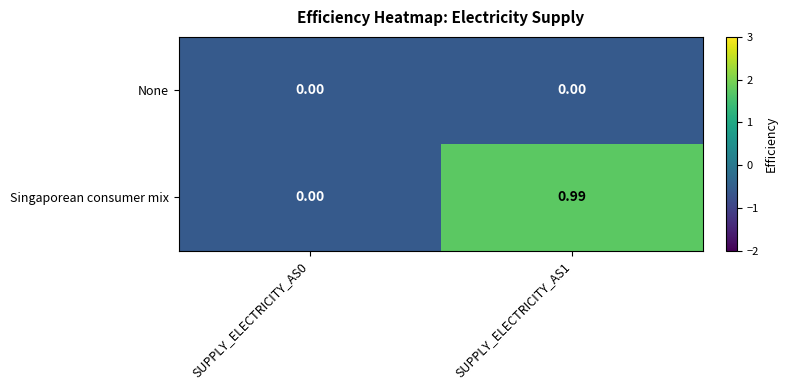

How many distinct data groups are displayed?

2